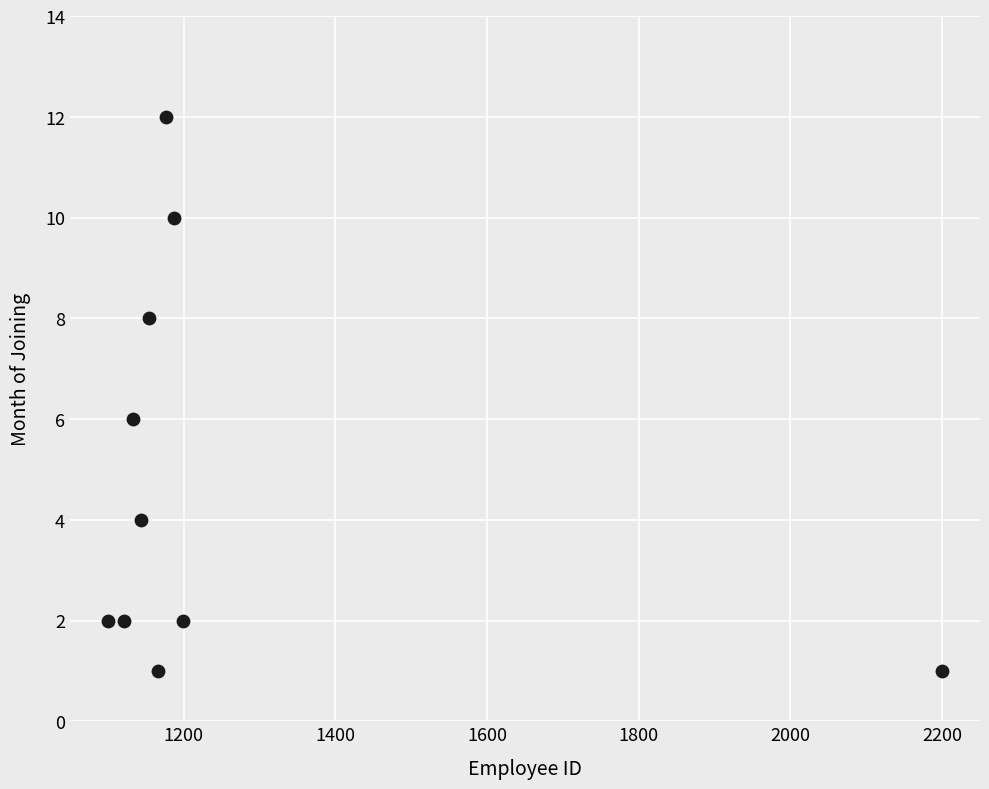

What is the average X value?

1258